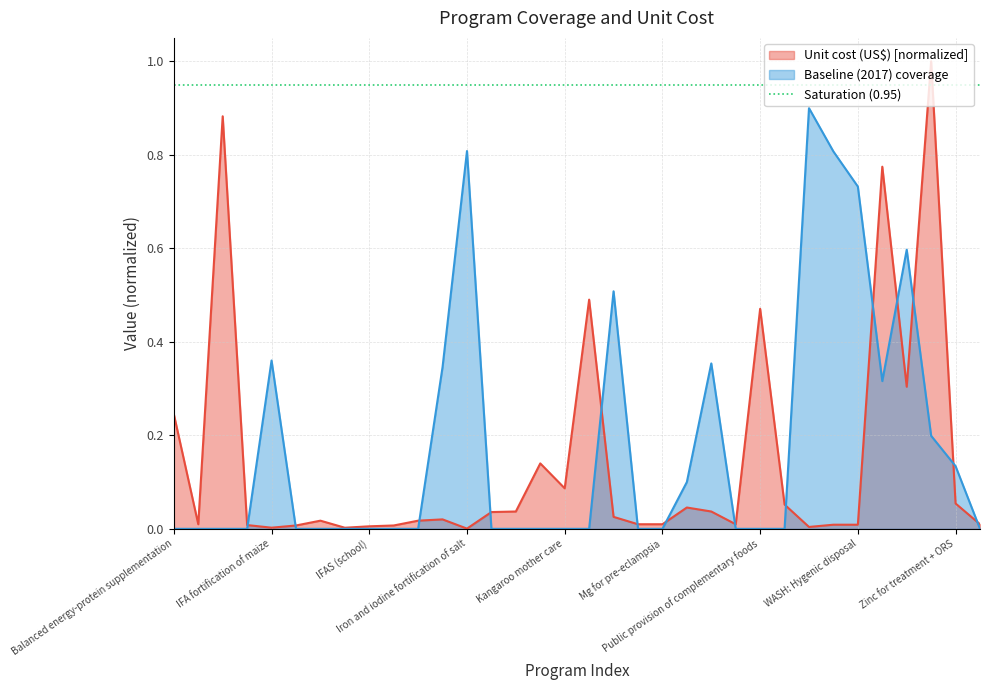

What is the difference between the second highest and minimum values in the Baseline (2017) coverage series?

0.8